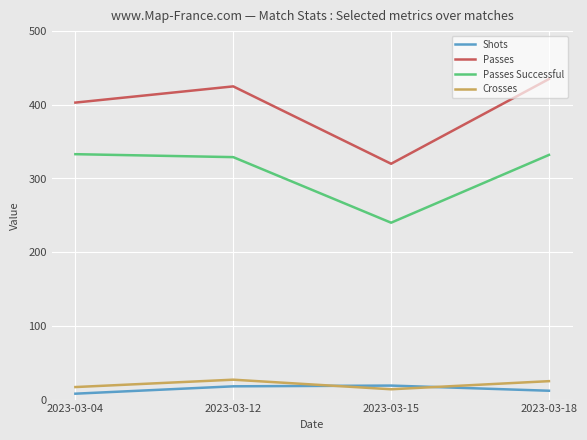

Is the value of Passes Successful at 2023-03-04 greater than the value of Crosses at 2023-03-04?

Yes